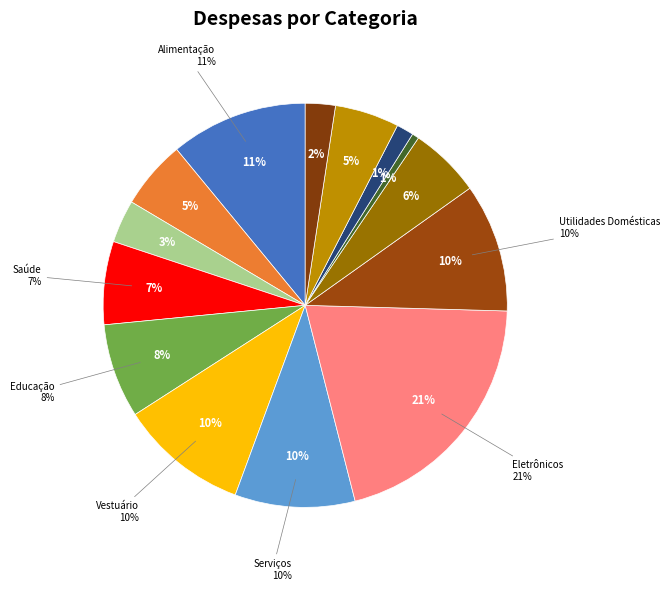

To the nearest percent, what is the difference between the largest and smallest slice percentages?

20%